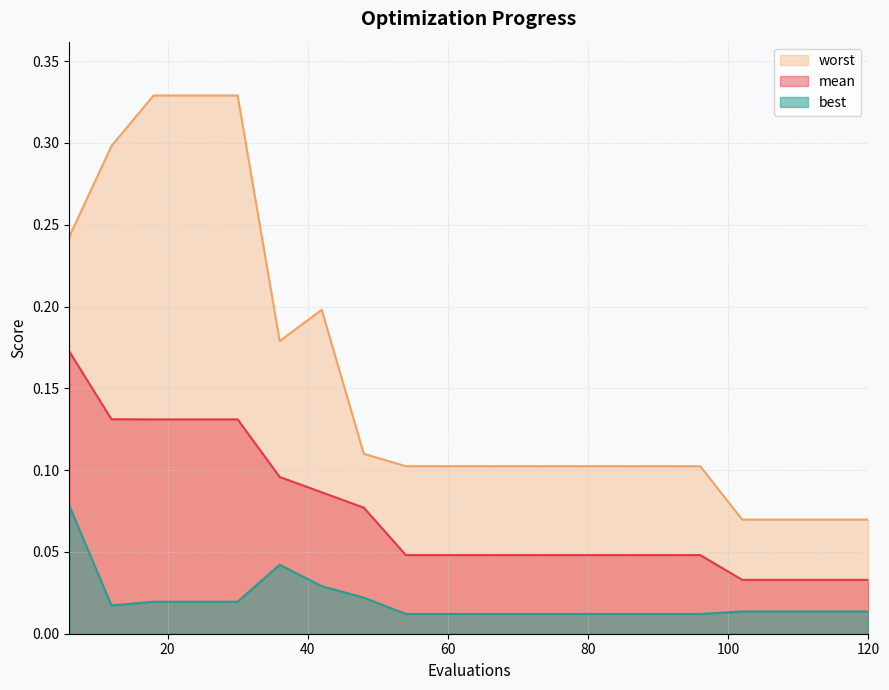

At 48, list the series in order from largest to smallest.

worst, mean, best